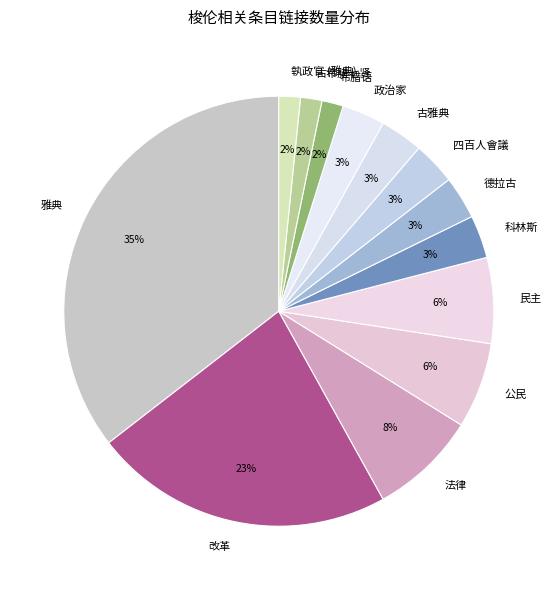

The 四百人會議 slice represents 3% of the pie. True or false?

True